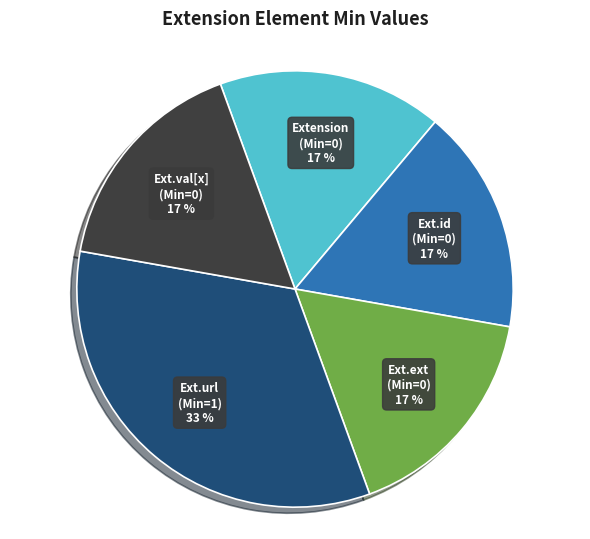

To the nearest percent, what is the average slice percentage?

20%